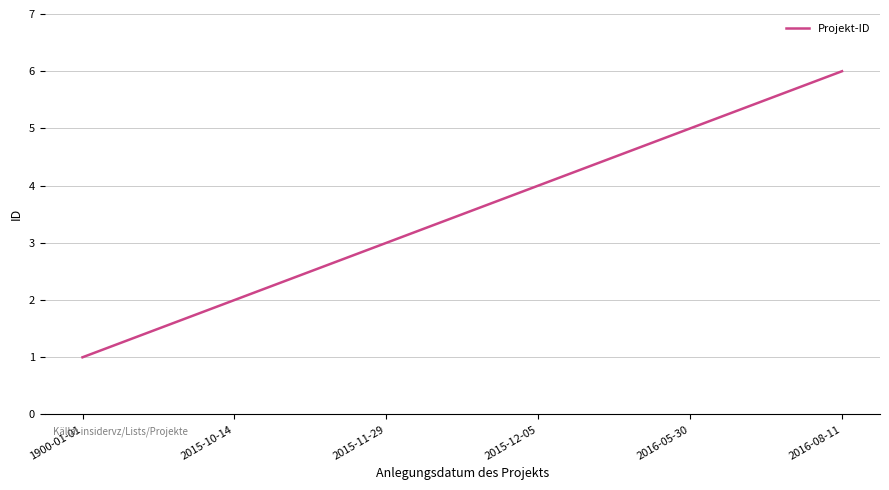

What is the difference between the values at 1900-01-01 and 2015-12-05?

3